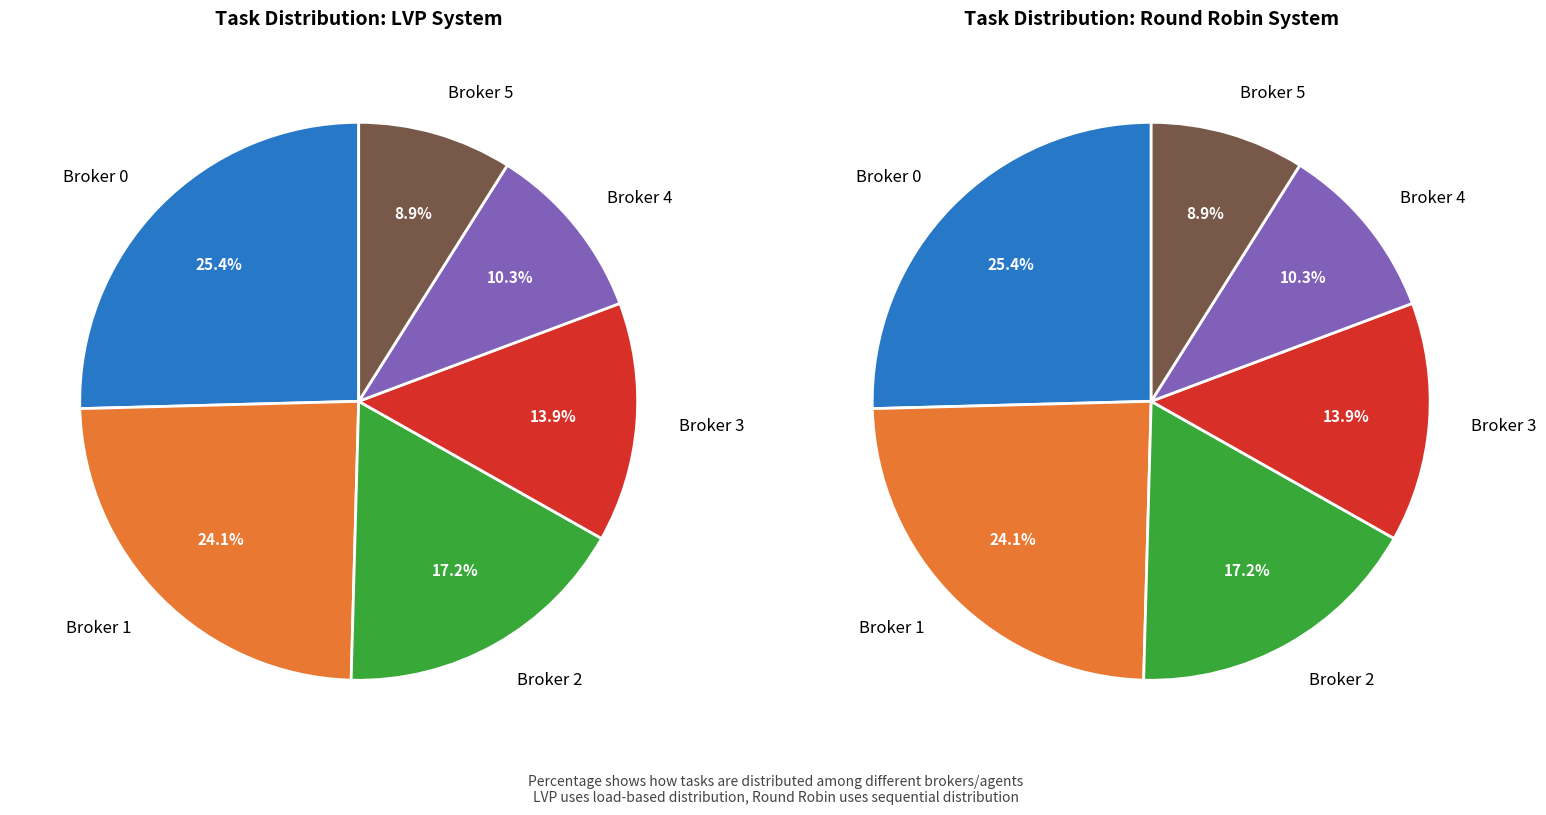

Is it true that 11 is 11% of the pie?

False